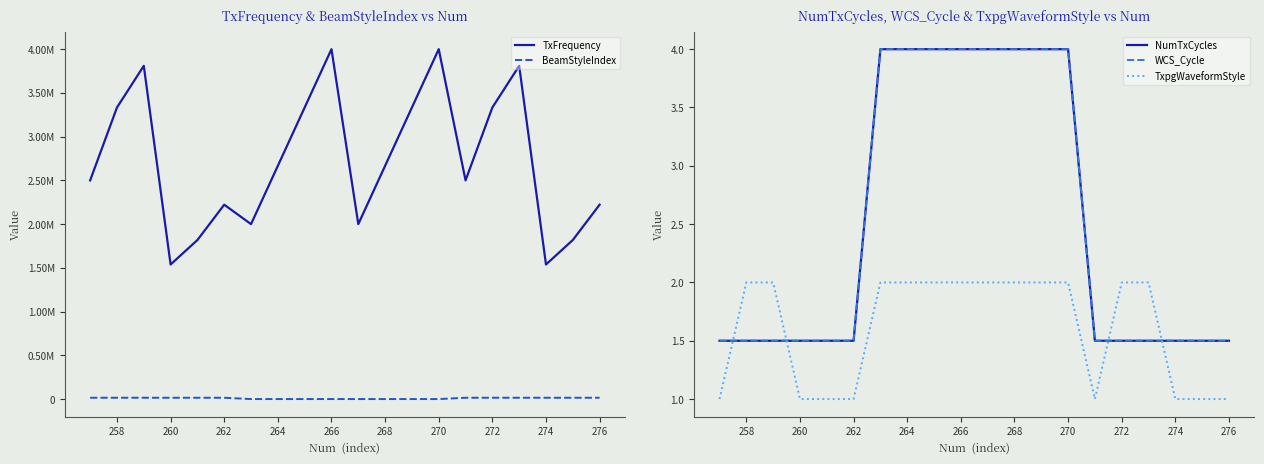

The WCS_Cycle series shows 6.0 at 276. True or false?

False